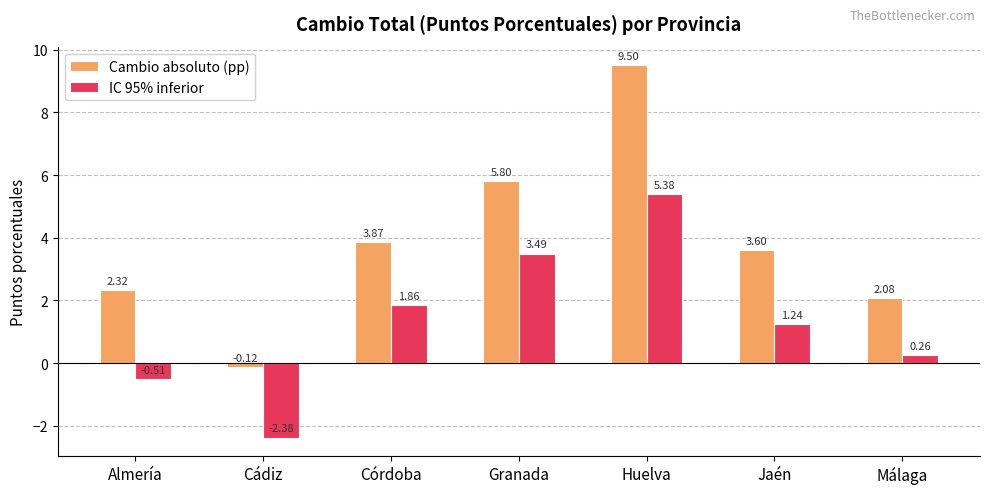

What is the difference between the IC 95% inferior values at Málaga and Huelva?

5.1